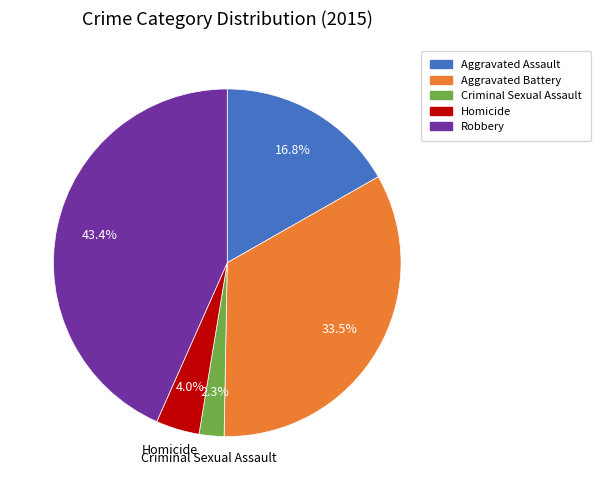

Which has a higher value, Criminal Sexual Assault or Aggravated Battery?

Aggravated Battery